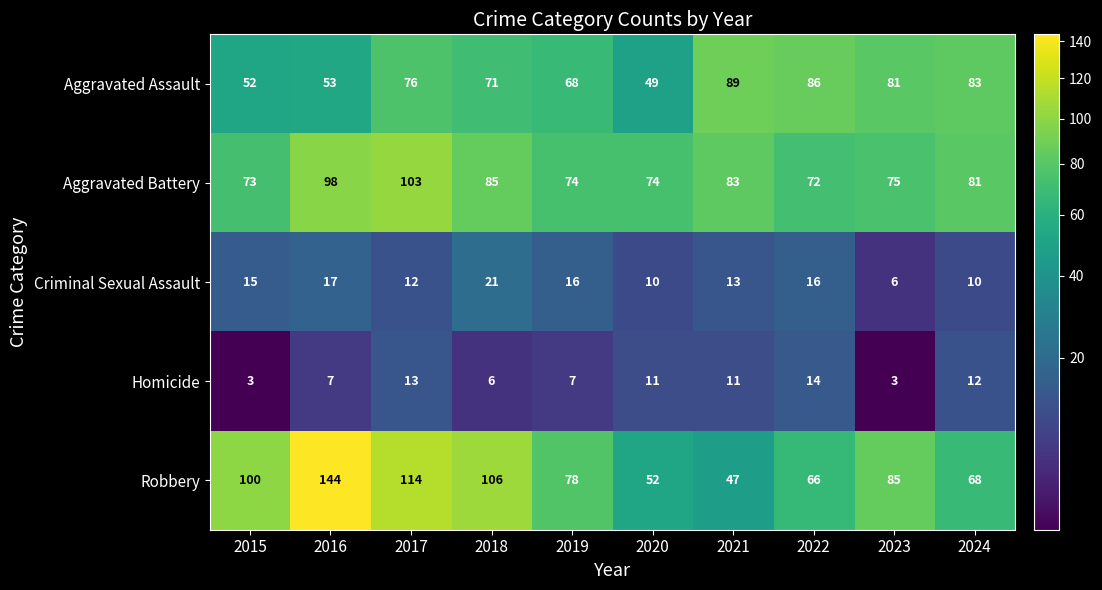

Where is Robbery nearest to the value 95?

2015